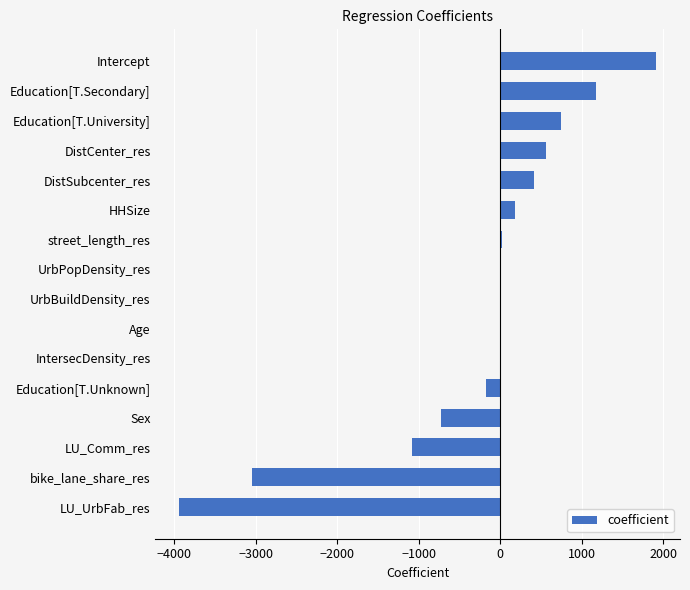

The chart shows a value of 748.1 at Education[T.University]. True or false?

True